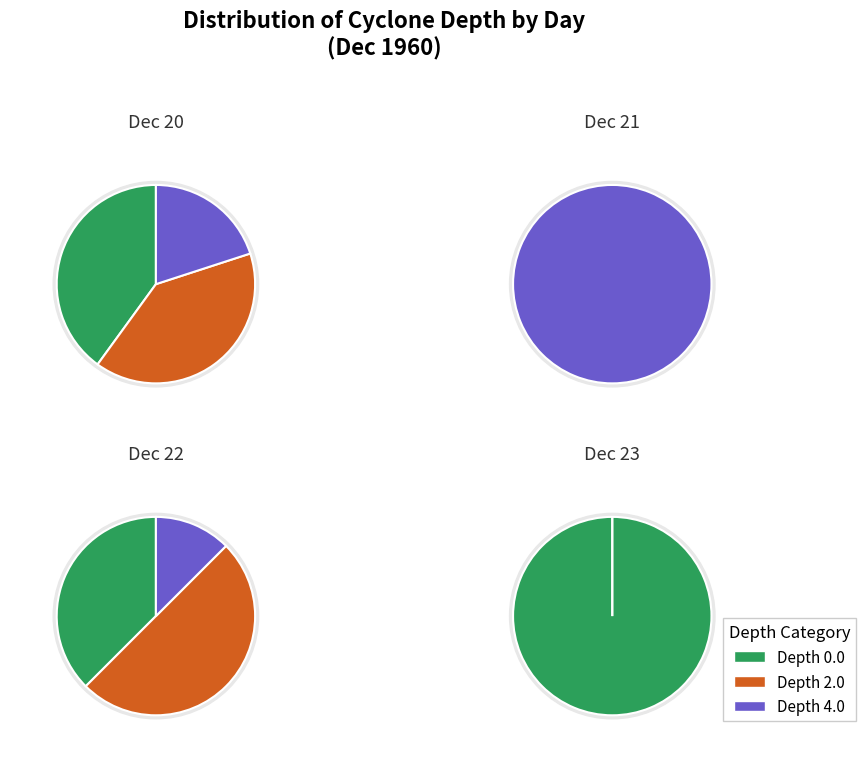

What percentage is the 3 slice, to the nearest percent?

100%